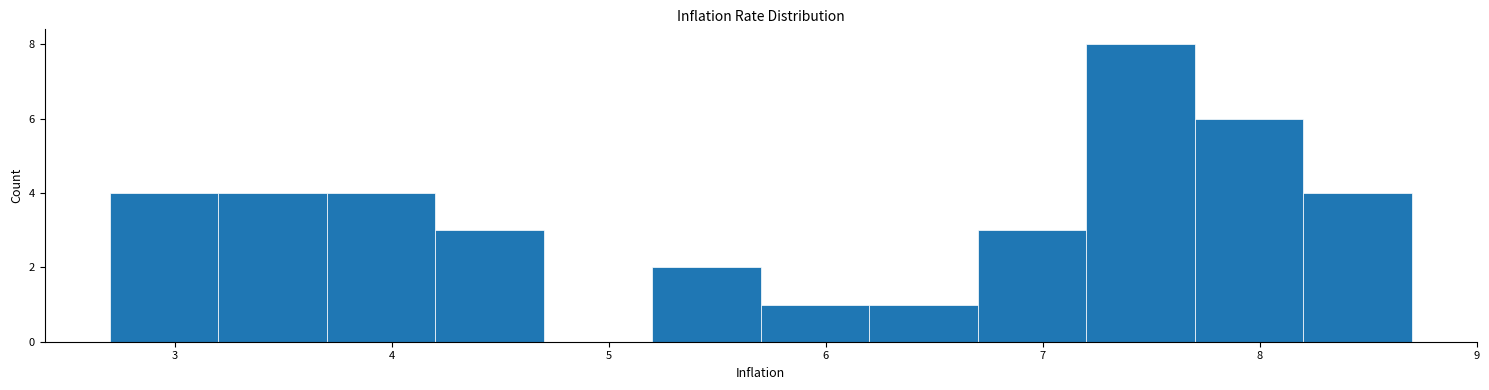

Reading left to right, list every bar in this chart as the range it spans on the x-axis followed by its height. The values are not printed on the chart, so give them approximately, as read against the axis.

2.7 to 3.2: 4
3.2 to 3.7: 4
3.7 to 4.2: 4
4.2 to 4.7: 3
4.7 to 5.2: 0
5.2 to 5.7: 2
5.7 to 6.2: 1
6.2 to 6.7: 1
6.7 to 7.2: 3
7.2 to 7.7: 8
7.7 to 8.2: 6
8.2 to 8.7: 4